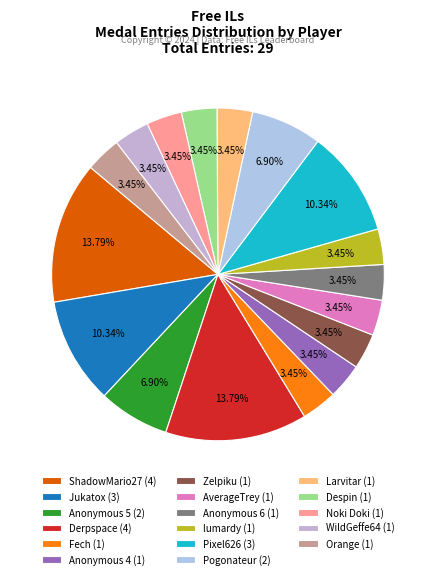

What percentage is the Noki Doki slice, to the nearest percent?

3%